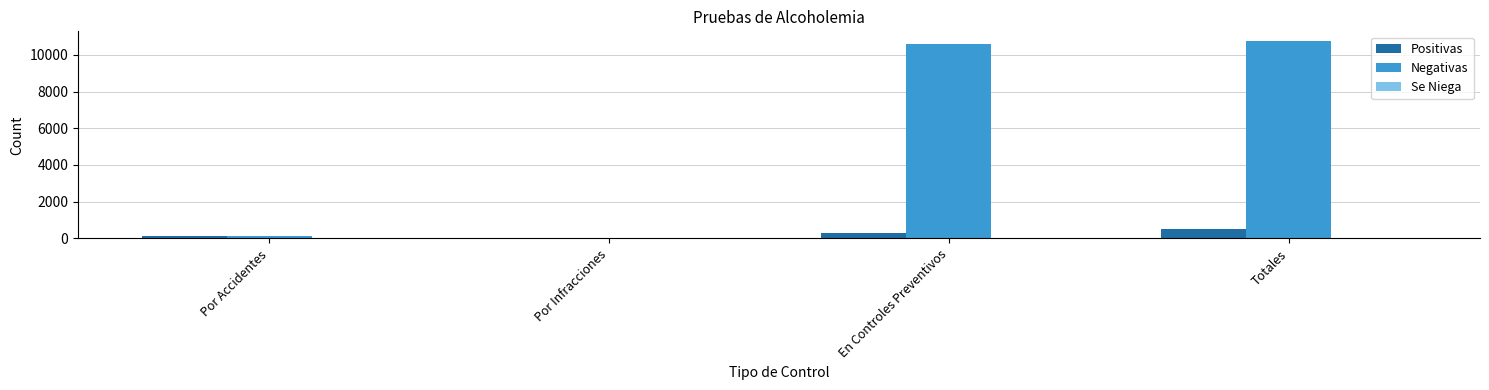

Which series has the largest total across all categories?

Negativas